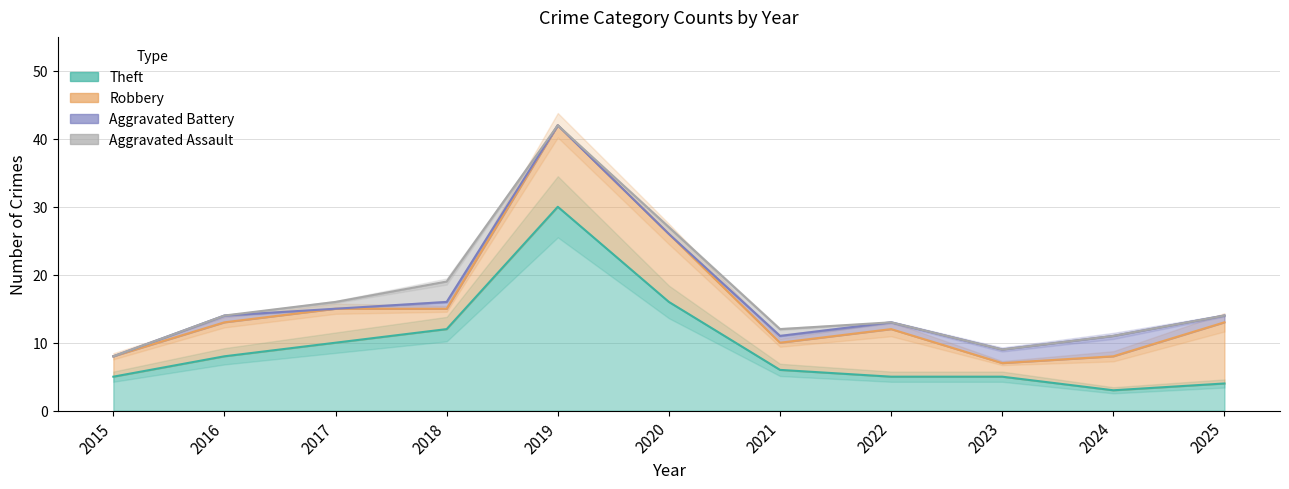

In Aggravated Assault, how many points are lower than both neighbors (excluding endpoints)?

1